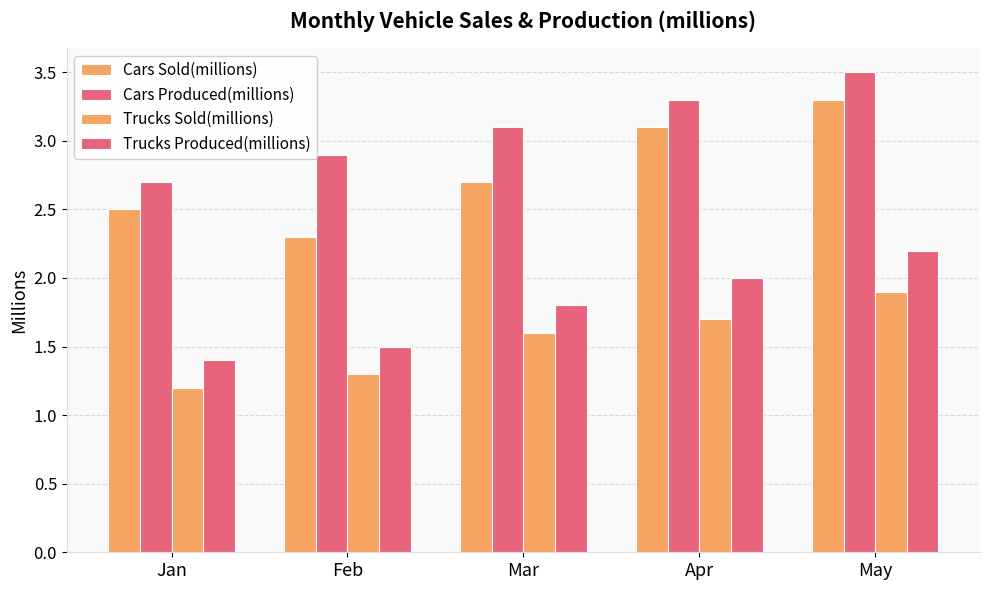

How many series are shown in this chart?

4